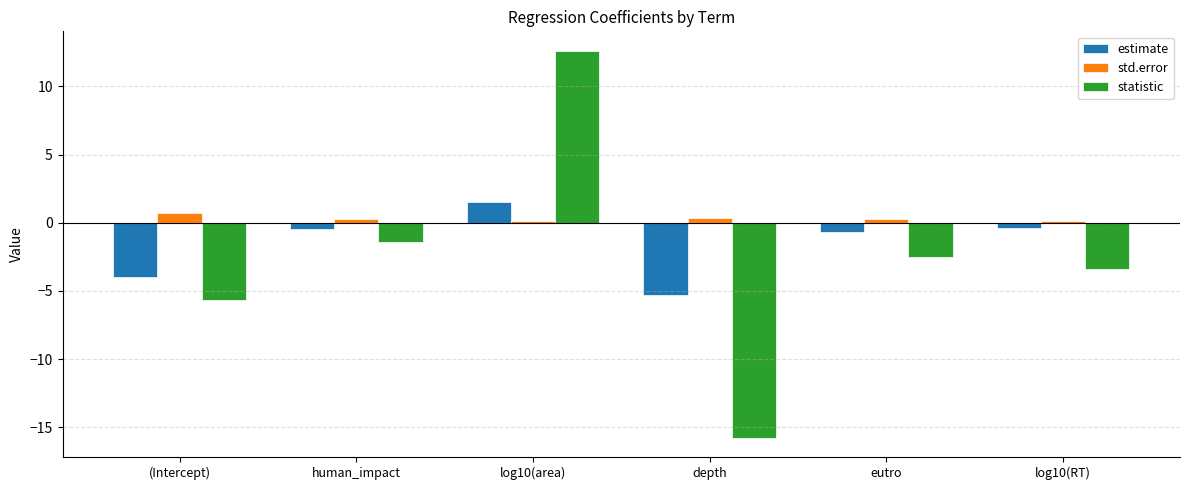

What is the value of the estimate bar at the 6th from the left?

-0.4